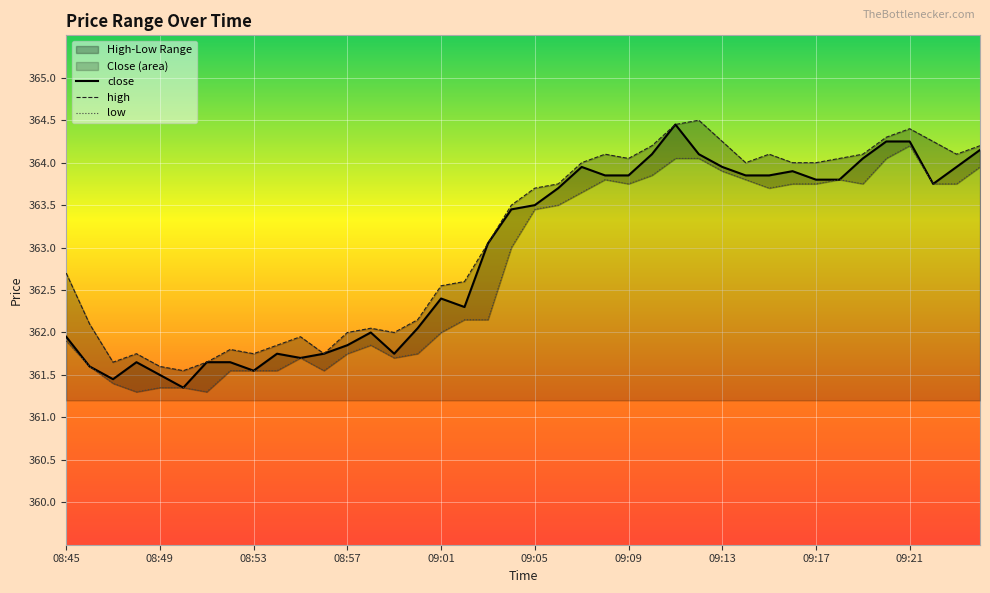

True or false: low has more than 2 interior local peaks.

True